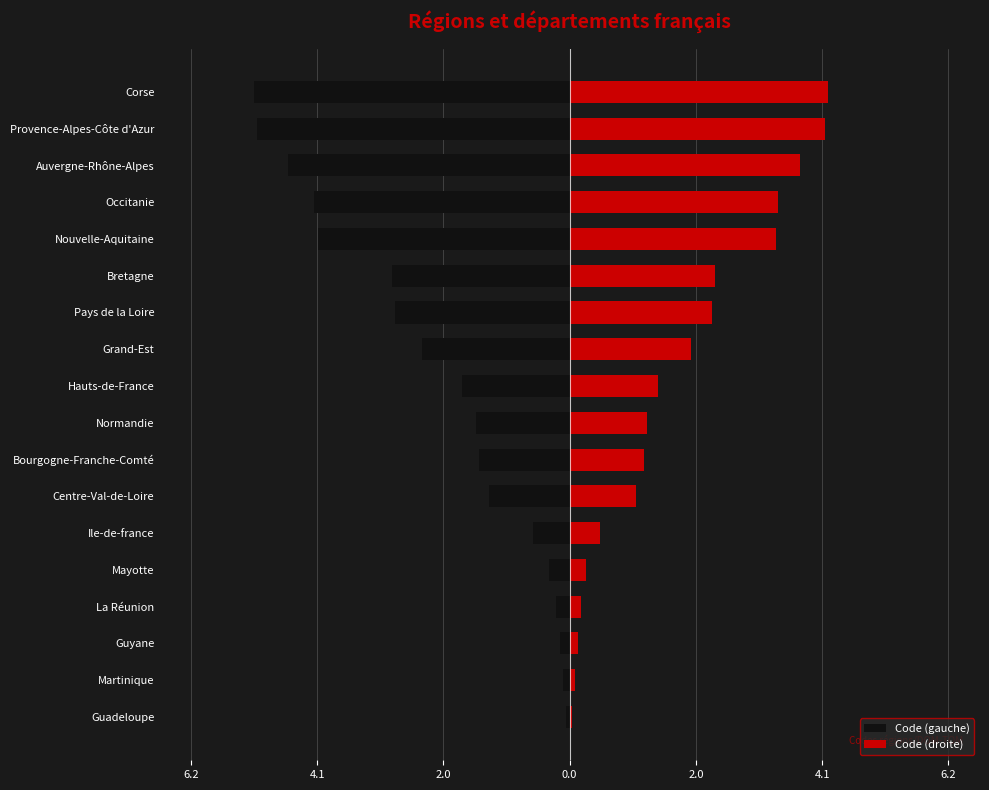

What value does the Code (gauche) series have at Martinique?

-0.1